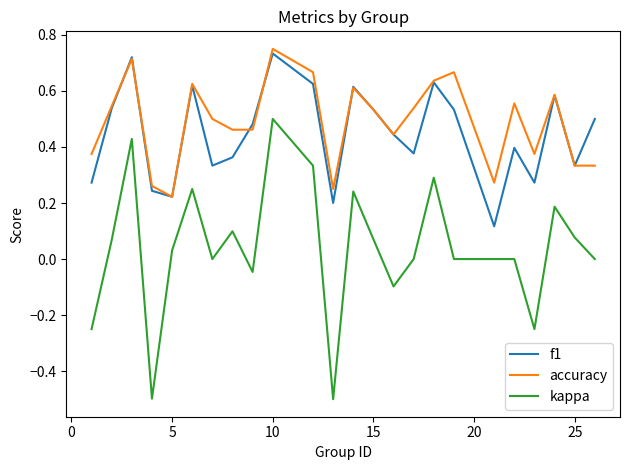

True or false: kappa and f1 cross at least once.

False